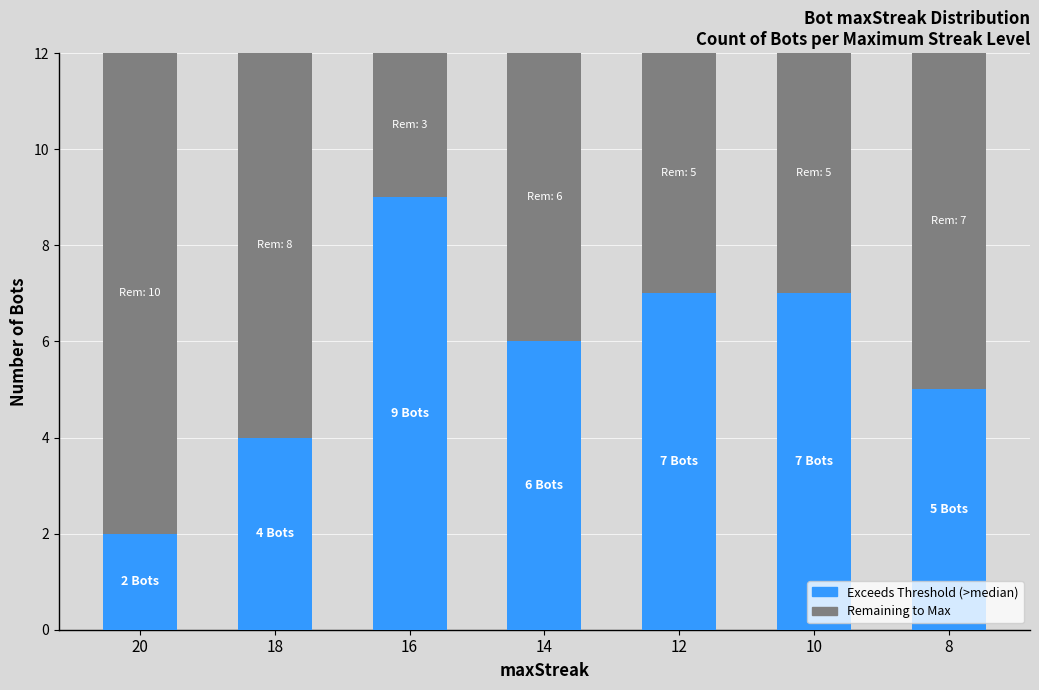

How many distinct data groups are displayed?

2